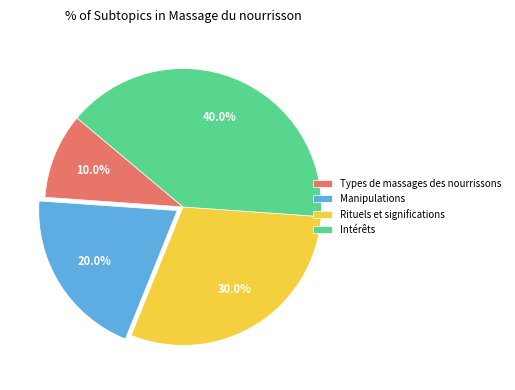

What is the largest slice in the pie chart?

Intérêts